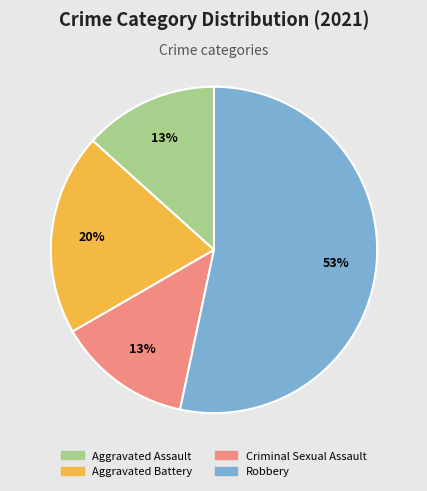

How many slices are in this pie chart?

4